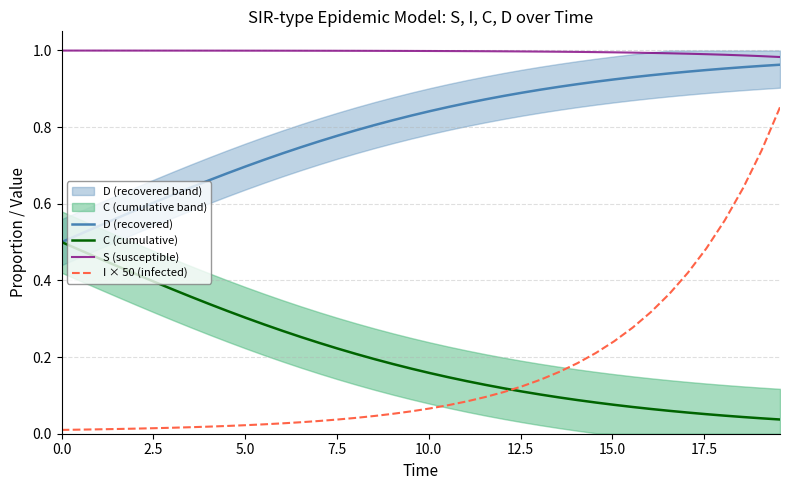

True or false: I × 50 (infected) and S (susceptible) intersect in this chart.

False